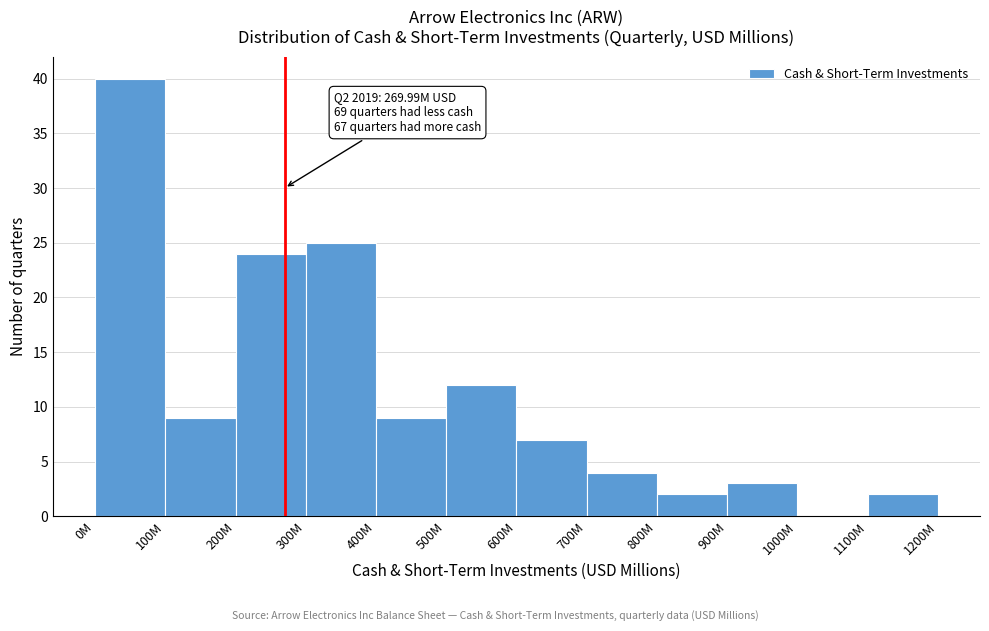

Reading left to right, list all the values displayed in this chart.

0M=40	100M=9	200M=24	300M=25	400M=9	500M=12	600M=7	700M=4	800M=2	900M=3	1000M=0	1100M=2